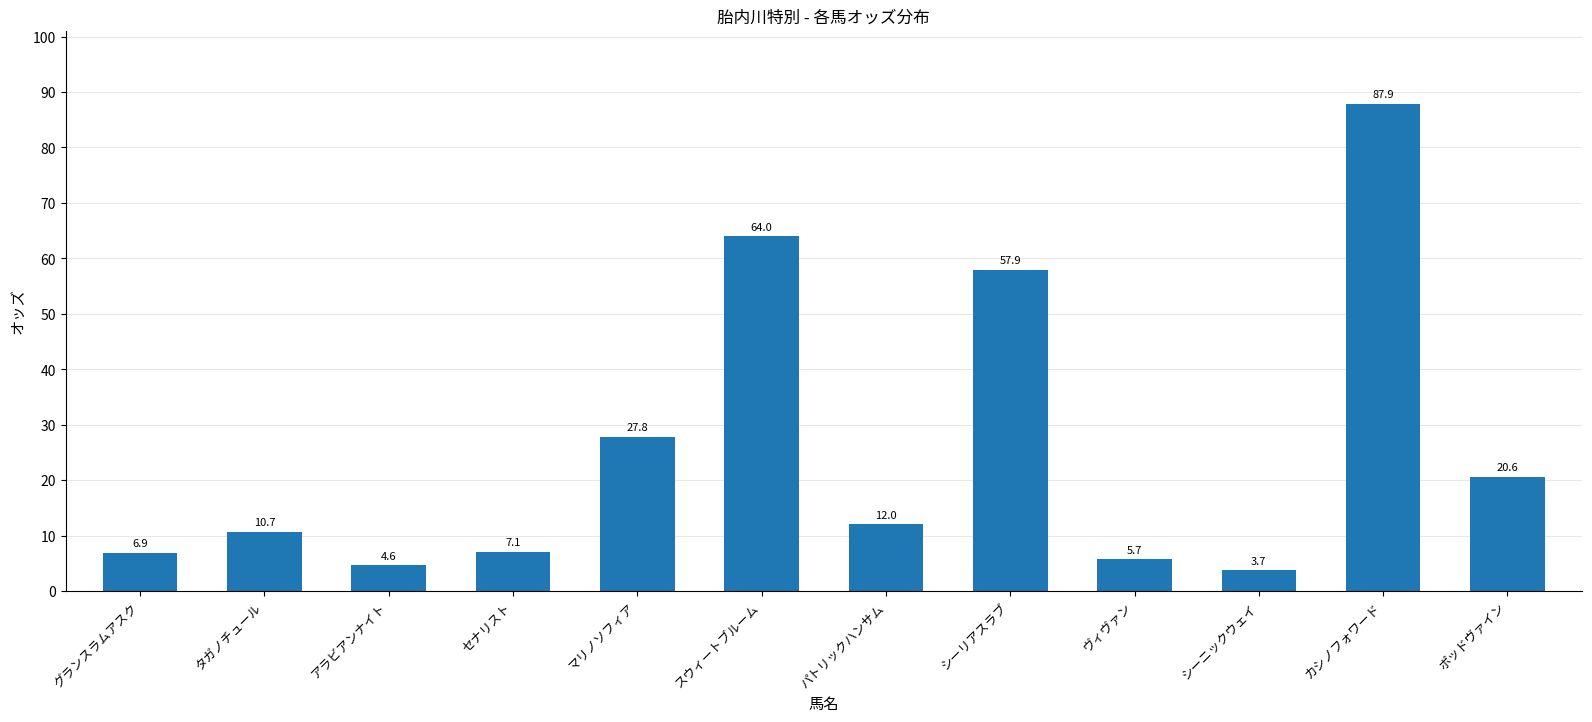

How many series are shown in this chart?

1